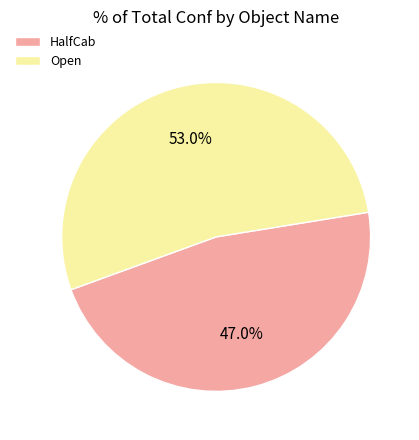

Is it true that Open is 43% of the pie?

False